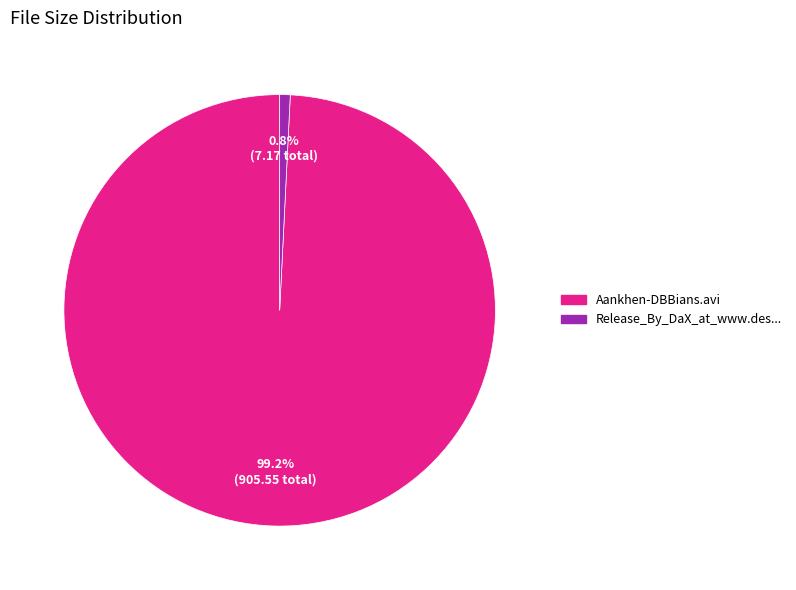

Is there a majority slice in this chart?

Yes